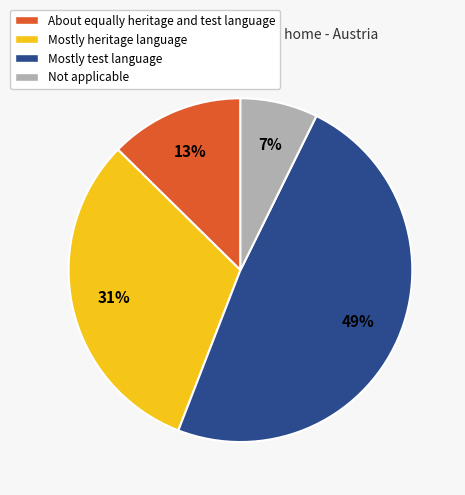

Which slice is the smallest?

Not applicable